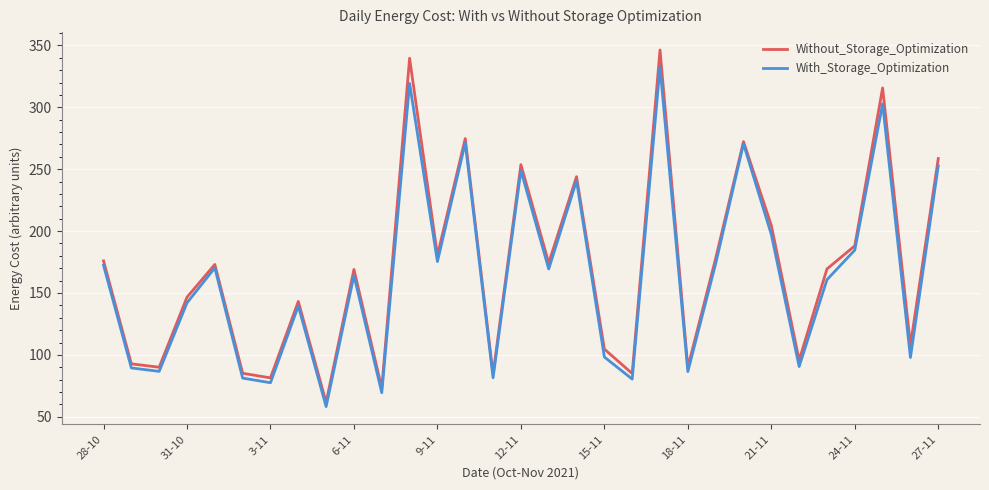

What is the highest value of the With_Storage_Optimization series?

332.7